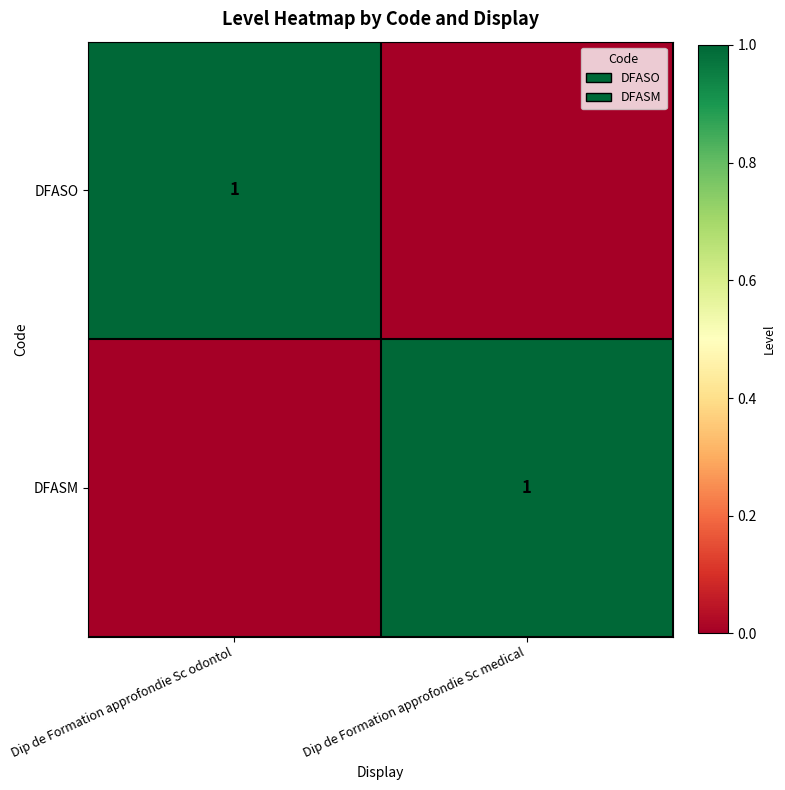

The DFASO series shows 1 at Dip de Formation approfondie Sc odontol. True or false?

True